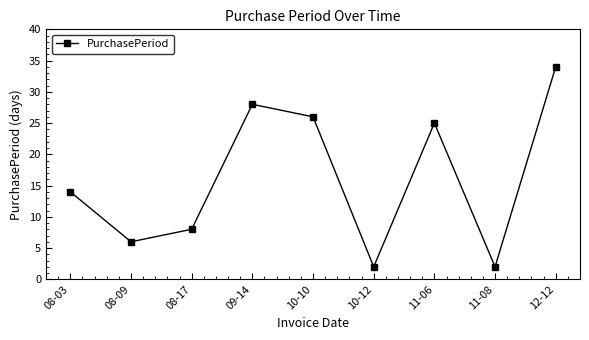

Does the chart have visible grid lines?

No